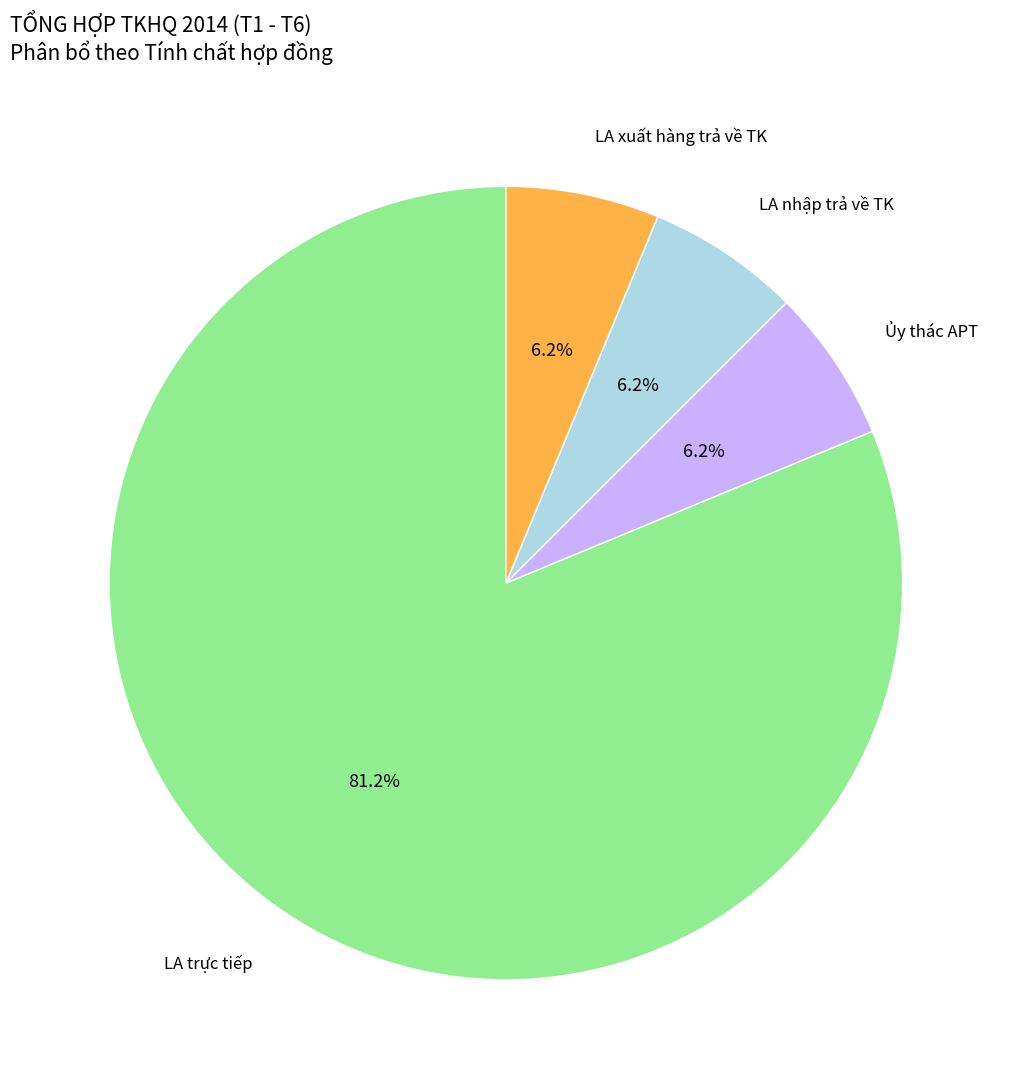

To the nearest percent, what is the difference between the largest and smallest slice percentages?

75%